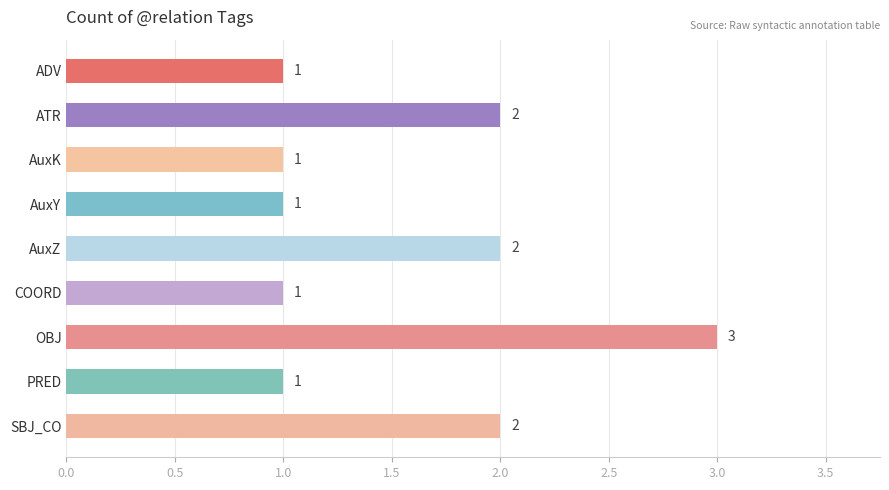

What value does the data have at OBJ?

3